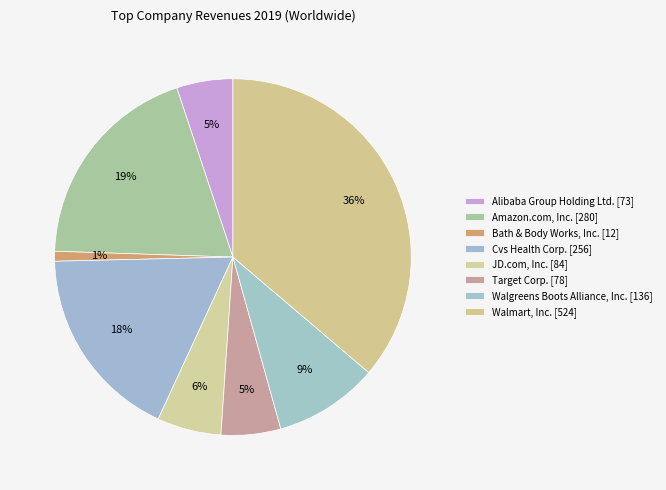

Does Amazon.com, Inc. account for over 50% of the chart?

No